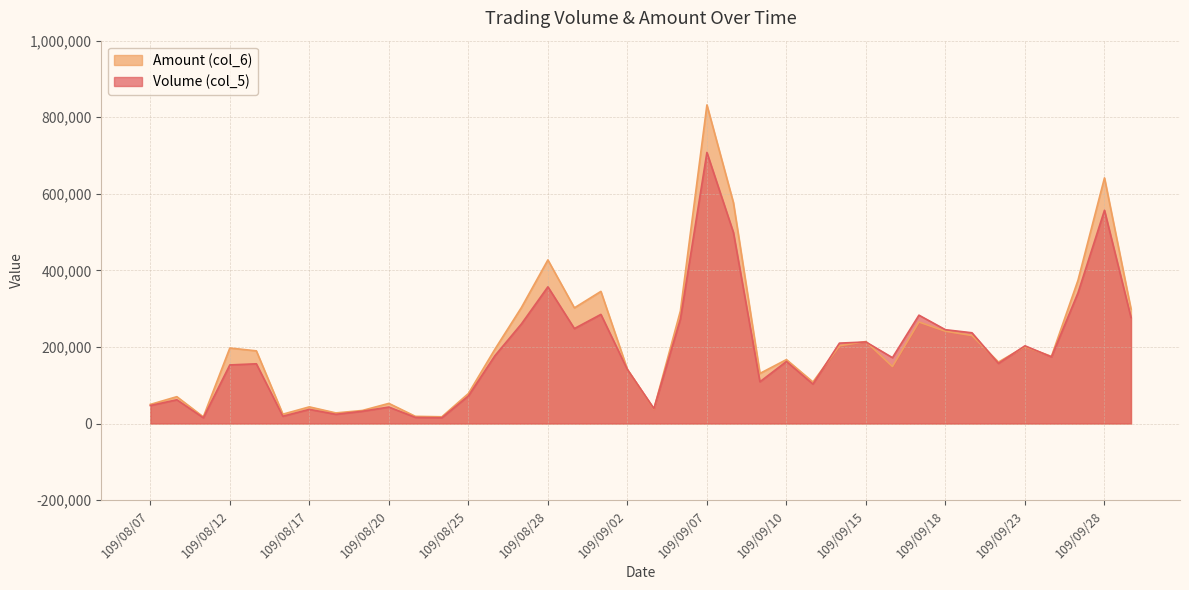

What is the difference between the highest and lowest values at 109/09/22?

3520